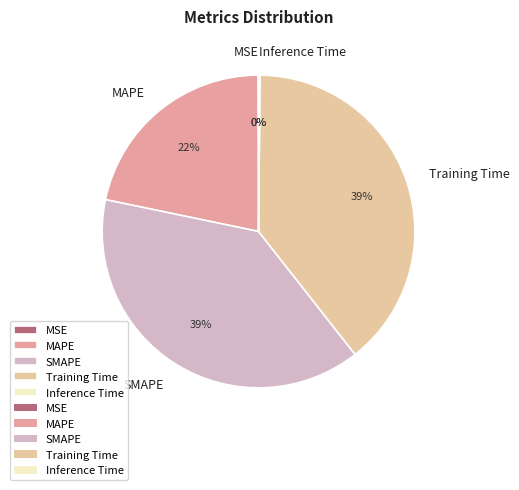

To the nearest percent, what percentage of the pie is MAPE?

22%